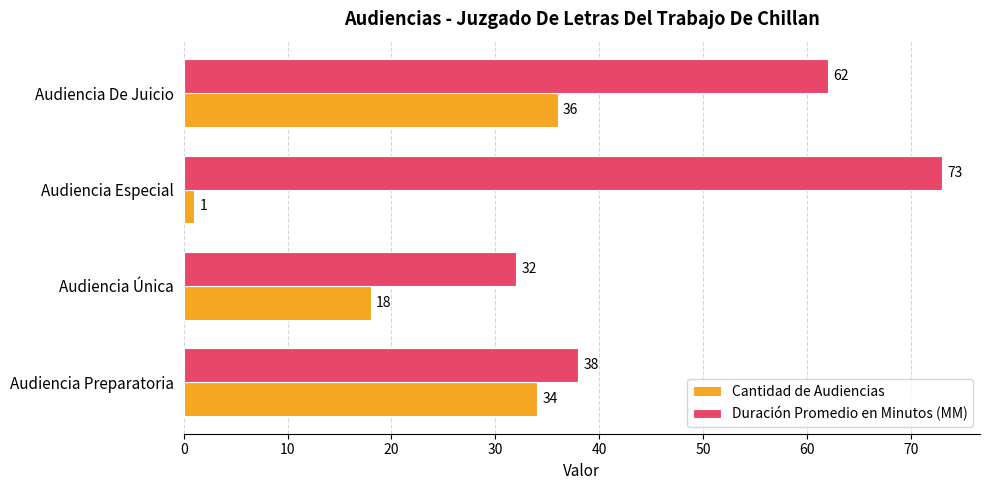

What is the spread (max minus min) of values at Audiencia Especial?

72